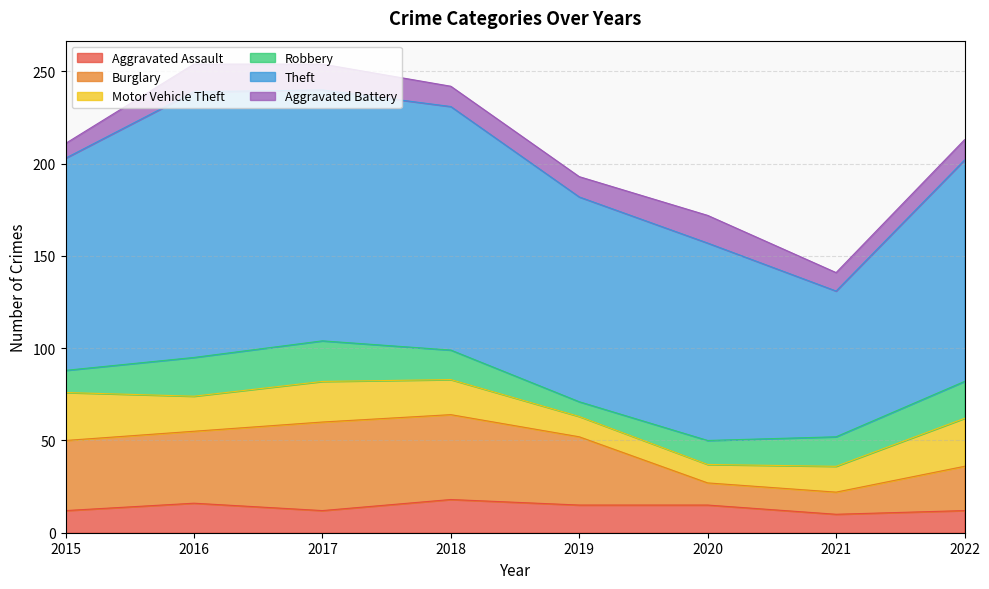

Reading left to right, transcribe all the data shown in this chart.

Aggravated Assault: 12	16	12	18	15	15	10	12
Burglary: 38	39	48	46	37	12	12	24
Motor Vehicle Theft: 26	19	22	19	11	10	14	26
Robbery: 12	21	22	16	8	13	16	20
Theft: 115	144	136	132	111	107	79	120
Aggravated Battery: 8	15	14	11	11	15	10	11